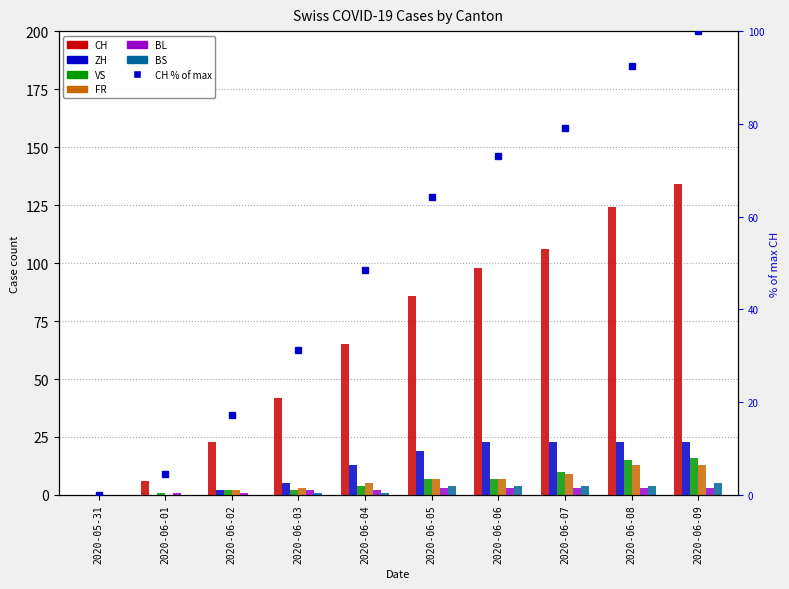

The value of ZH at 2020-06-04 is 19.7. True or false?

False